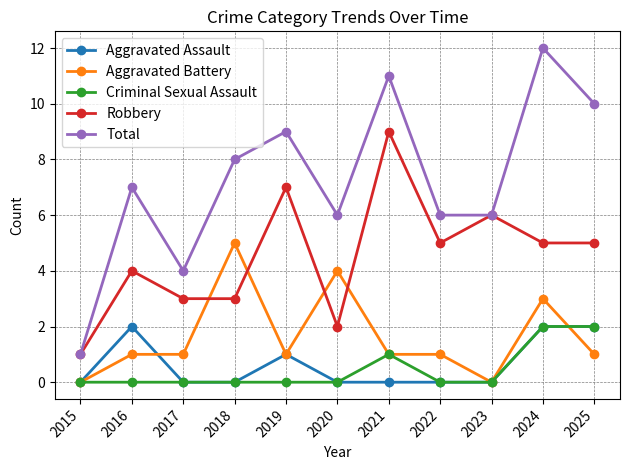

Which series changed the most between 2021 and 2025?

Robbery